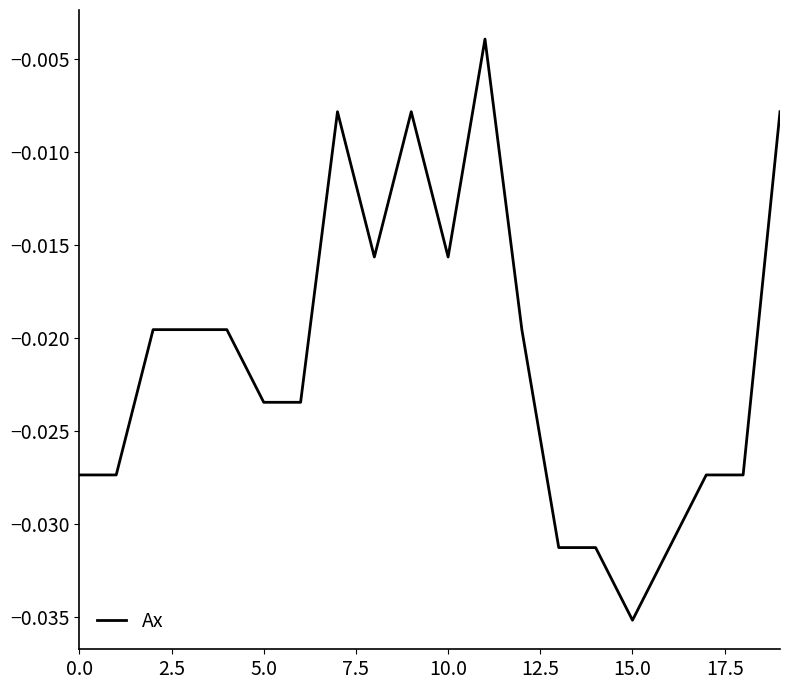

Where is the data nearest to the value 0?

11